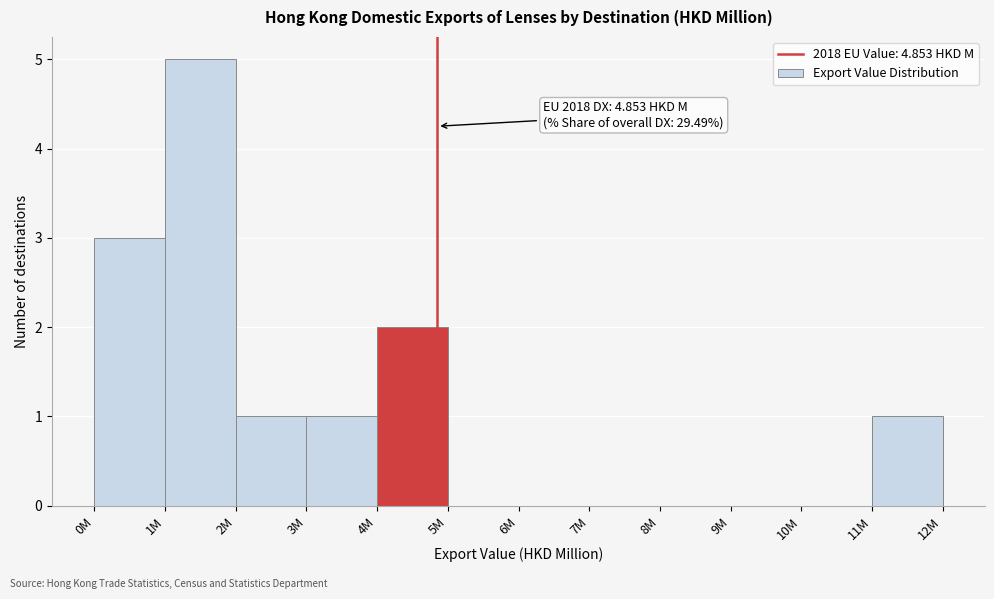

Reading right to left, list all the values displayed in this chart.

11M=1	10M=0	9M=0	8M=0	7M=0	6M=0	5M=0	4M=2	3M=1	2M=1	1M=5	0M=3